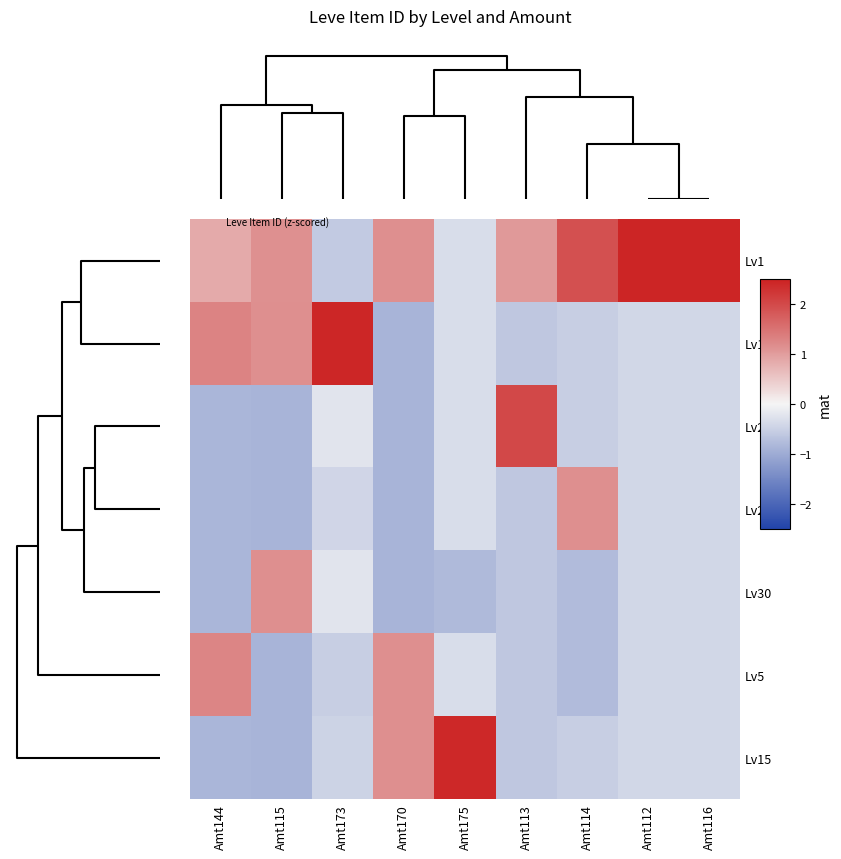

Rank the series at Amt173 from highest to lowest value.

Lv10, Lv25, Lv30, Lv20, Lv15, Lv5, Lv1